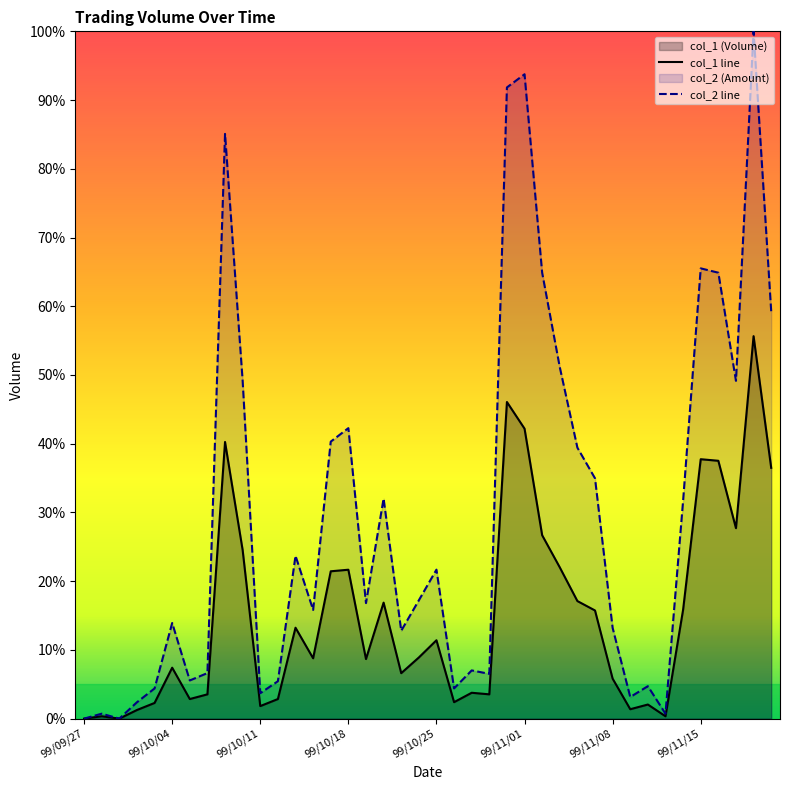

Where is col_1 nearest to the value 27?

99/11/02